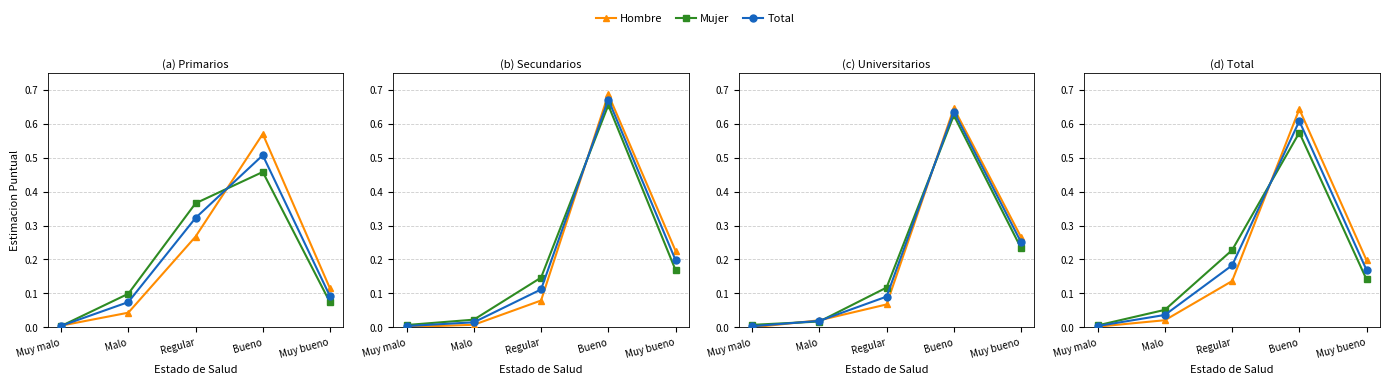

The value of Total at Muy bueno is 0.3. True or false?

False